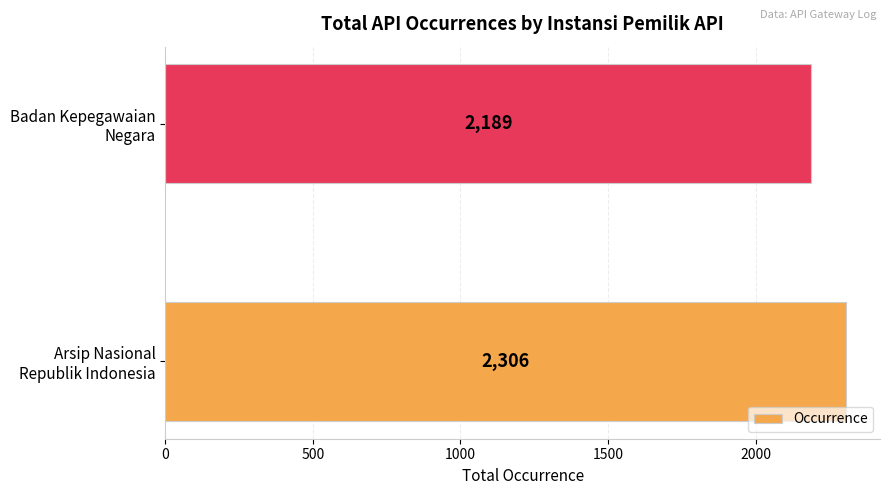

Are the bars grouped side by side (vs. stacked)?

No